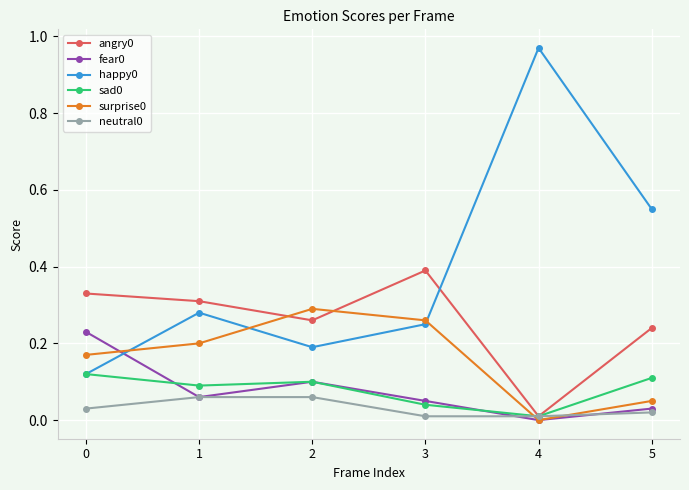

The value of fear0 at 2 is 0.0. True or false?

False